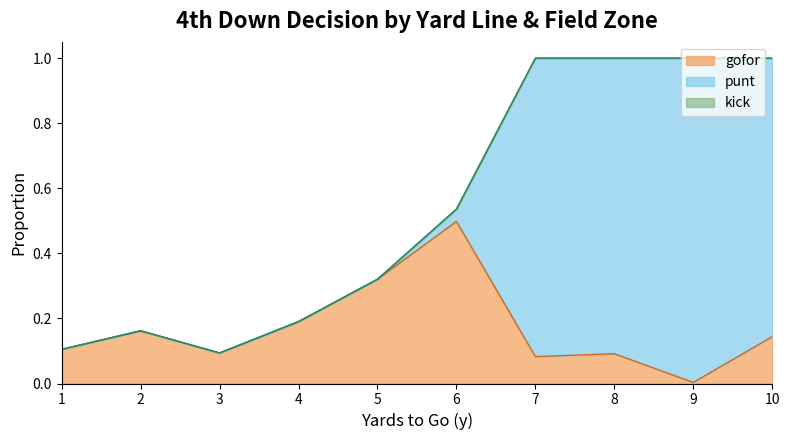

How many intersections are there between gofor and punt?

3